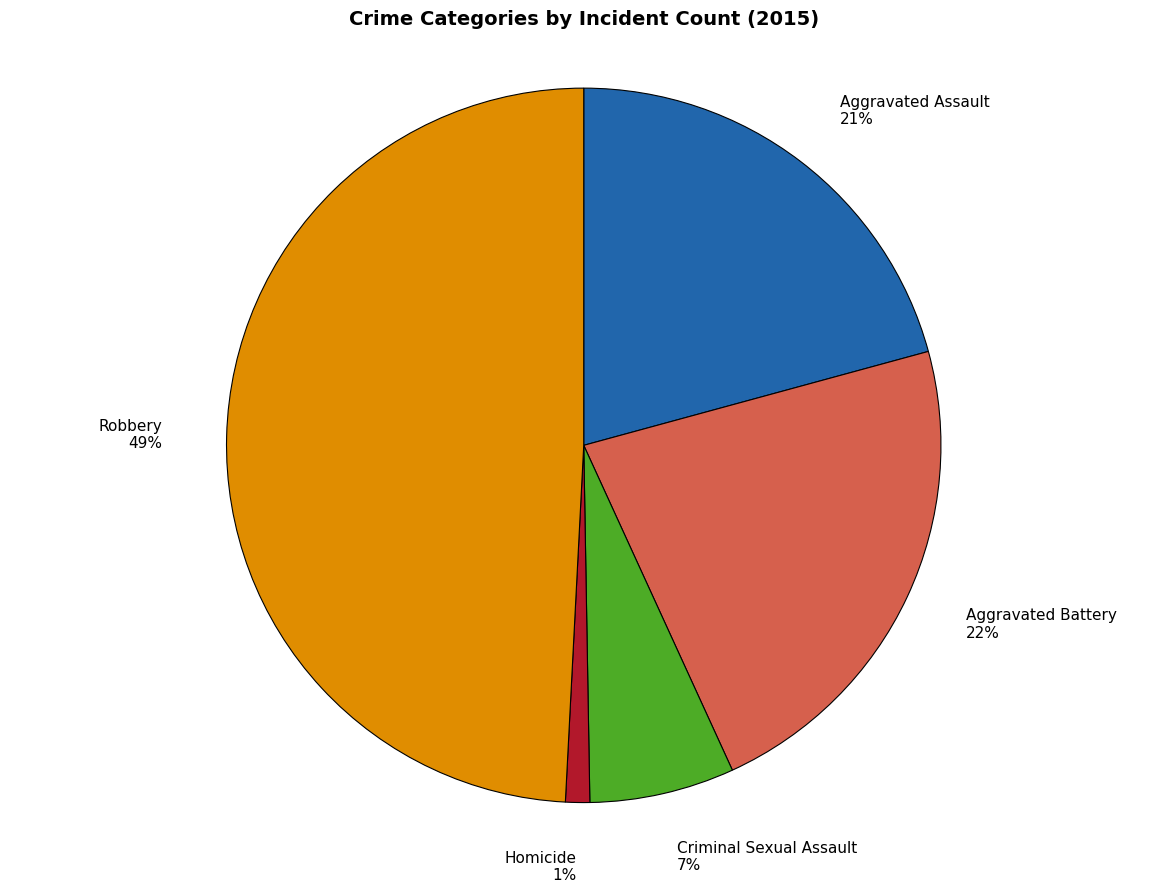

Which category has the biggest portion of the pie?

Robbery